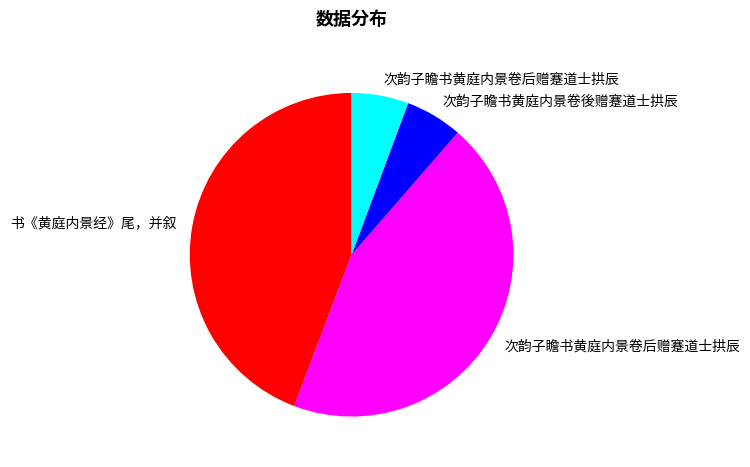

Is there any slice that represents more than half of the pie?

No